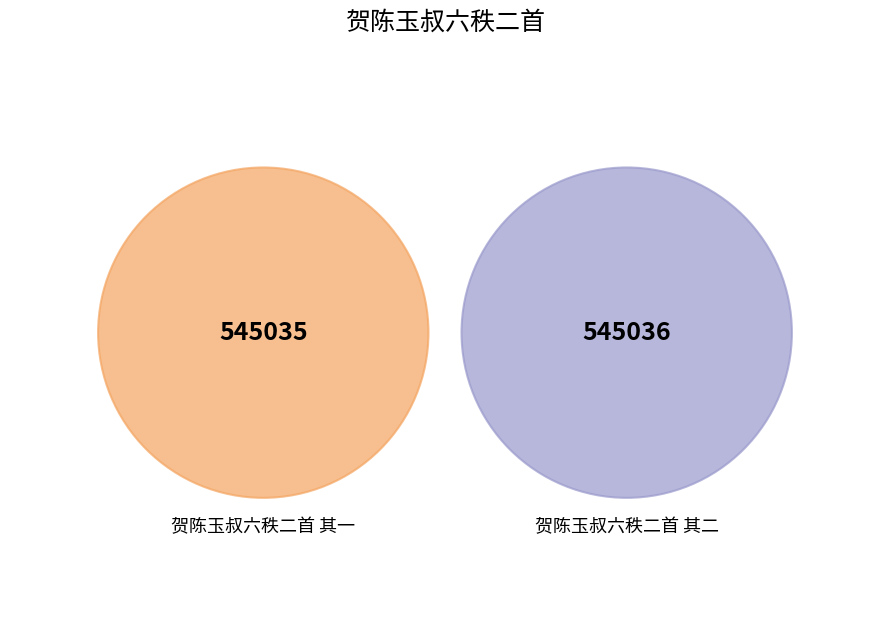

To the nearest percent, what percentage of the pie is 贺陈玉叔六秩二首 其一?

50%